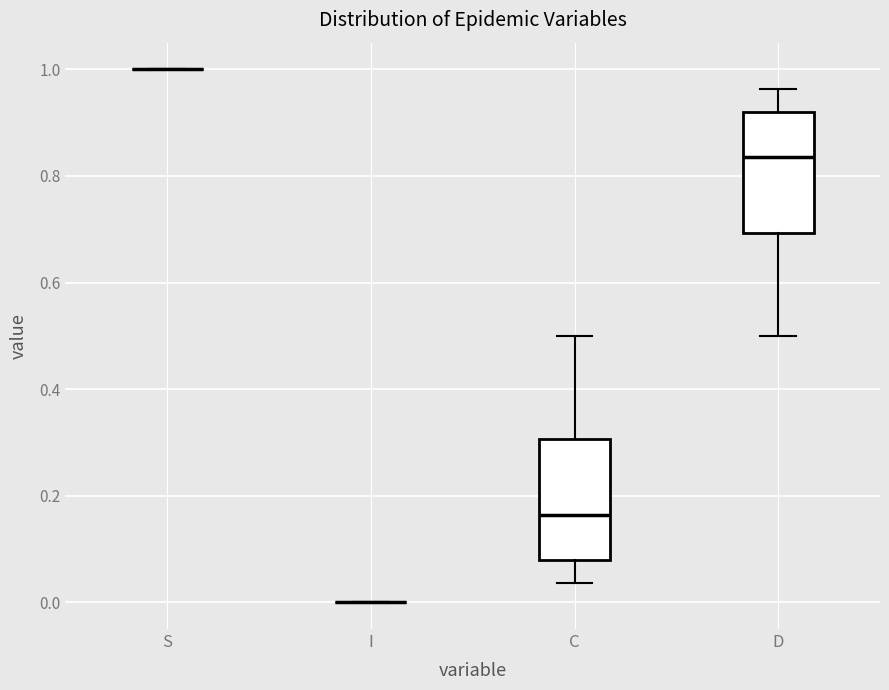

Reading left to right, transcribe this box plot: for each box, give where its median line is, the range the box spans, and where its two whiskers end, as read against the y-axis. The values are not printed on the chart, so give them approximately, as read against the axis.

S: box collapsed to a line at 1.00, whiskers 1.00 to 1.00
I: box collapsed to a line at 0.00, whiskers 0.00 to 0.00
C: median 0.16, box 0.08 to 0.30, whiskers 0.04 to 0.50
D: median 0.84, box 0.70 to 0.92, whiskers 0.50 to 0.96